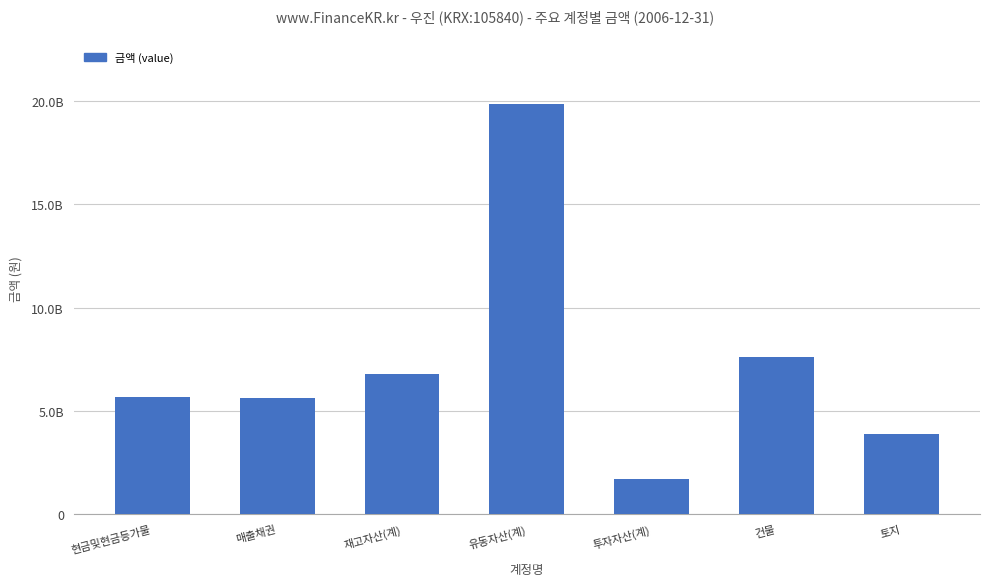

Which label corresponds to the largest value in the chart?

유동자산(계)